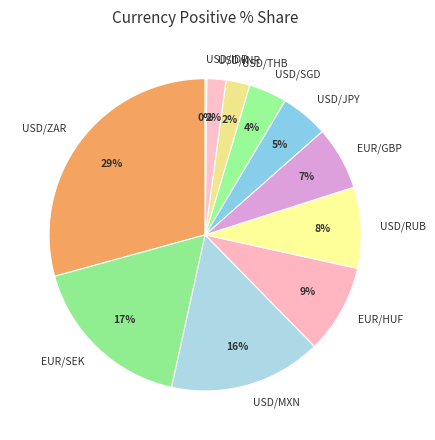

What percentage is the EUR/GBP slice, to the nearest percent?

7%